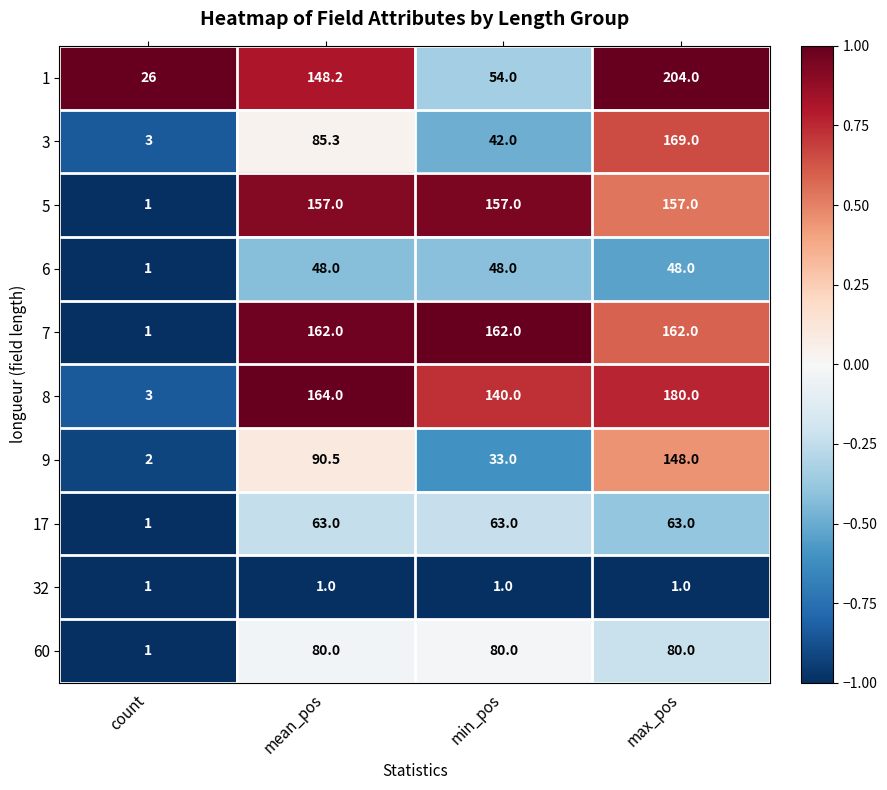

At which label is 1 closest to 115?

mean_pos